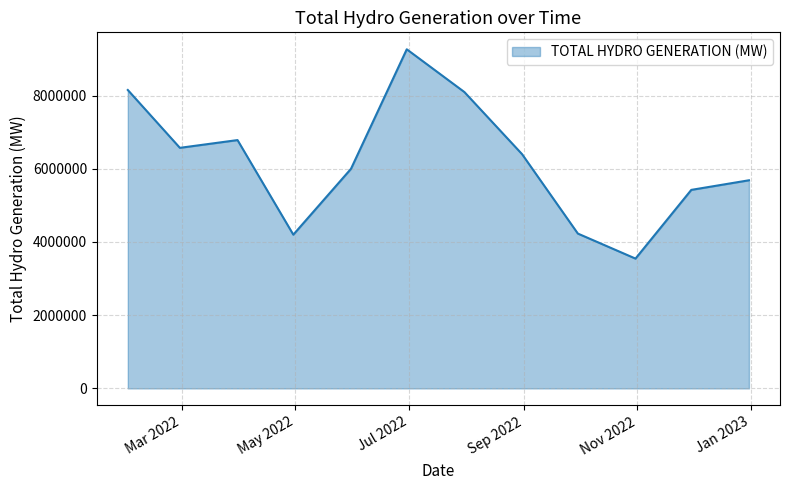

What is the maximum value shown in the chart?

9263393.4